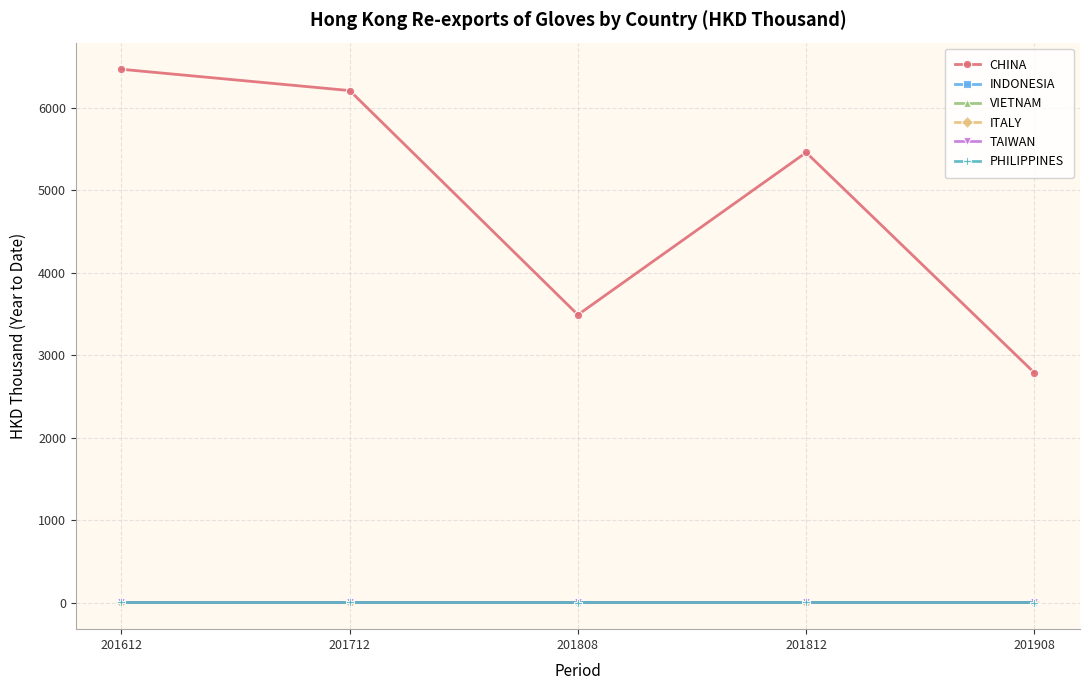

True or false: CHINA and ITALY intersect in this chart.

False